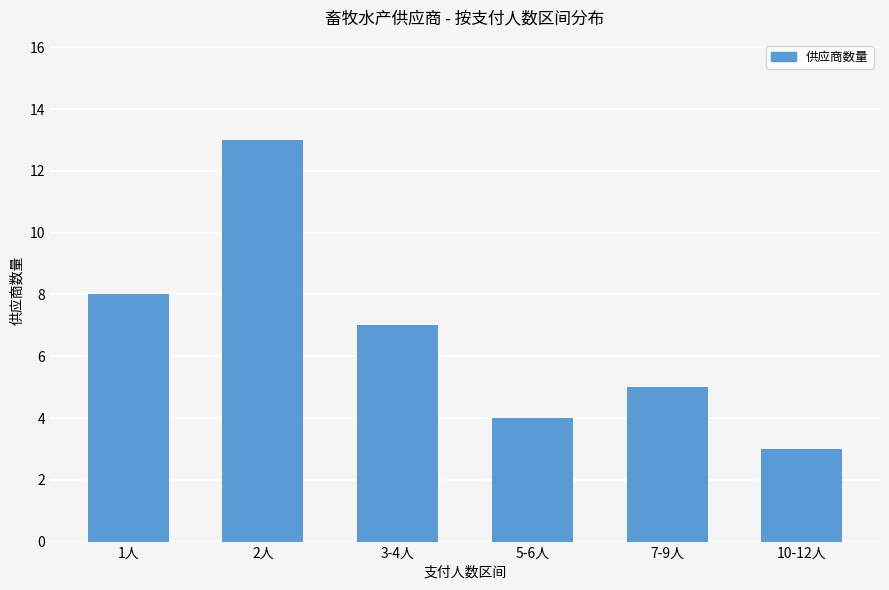

The value at 1人 is 8. True or false?

True